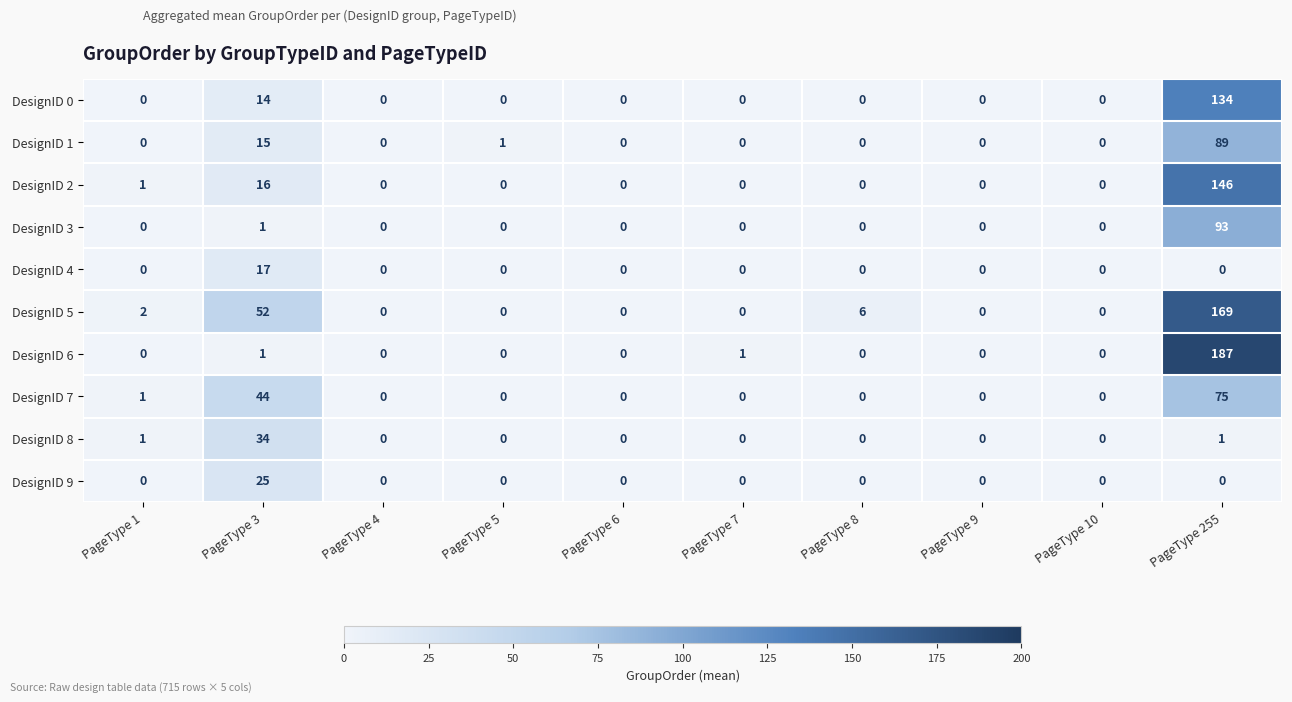

List the series in order of their peak value, lowest first.

DesignID 4, DesignID 9, DesignID 8, DesignID 7, DesignID 1, DesignID 3, DesignID 0, DesignID 2, DesignID 5, DesignID 6